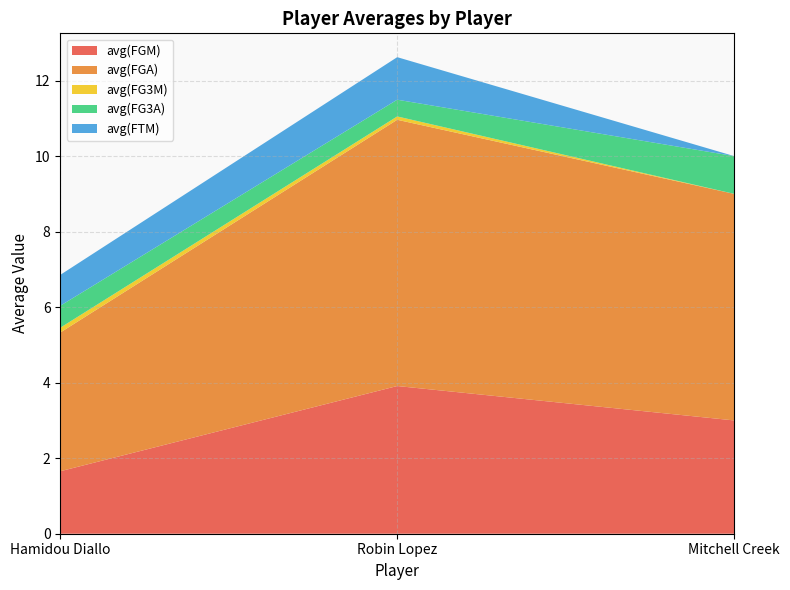

Reading left to right, list all the values displayed in this chart.

avg(FGM): Hamidou Diallo=1.7	Robin Lopez=3.9	Mitchell Creek=3.0
avg(FGA): Hamidou Diallo=3.7	Robin Lopez=7.1	Mitchell Creek=6.0
avg(FG3M): Hamidou Diallo=0.1	Robin Lopez=0.1	Mitchell Creek=0.0
avg(FG3A): Hamidou Diallo=0.6	Robin Lopez=0.4	Mitchell Creek=1.0
avg(FTM): Hamidou Diallo=0.8	Robin Lopez=1.1	Mitchell Creek=0.0